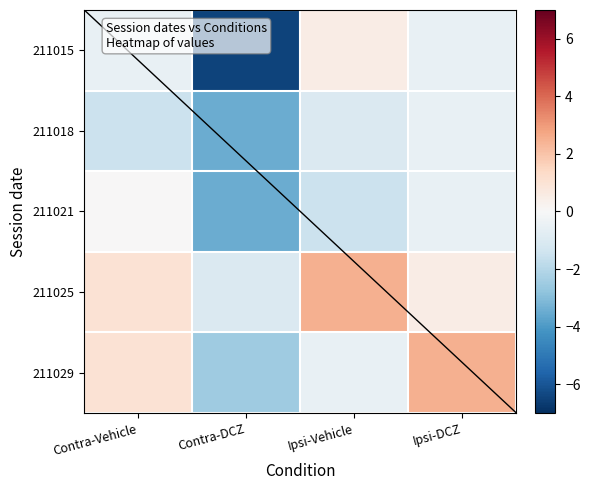

Reading right to left, extract all data points from this chart.

211015: -0.5	0.5	-6.5	-0.5
211018: -0.5	-1.0	-3.5	-1.5
211021: -0.5	-1.5	-3.5	0.0
211025: 0.5	2.5	-1.0	1.0
211029: 2.5	-0.5	-2.5	1.0